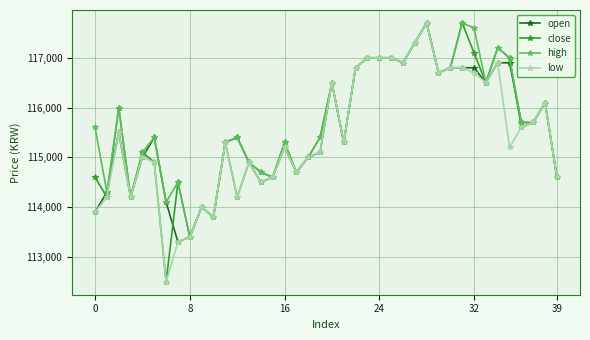

What is the value of the open point at the 22nd from the left?

115300